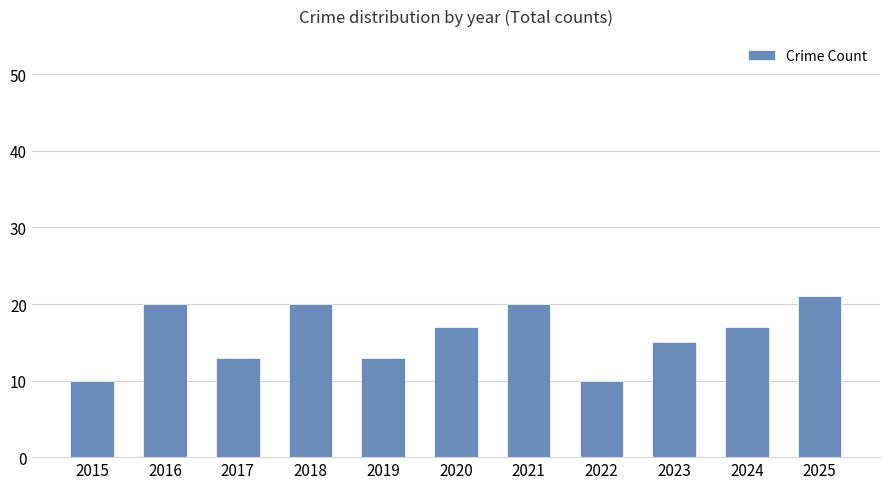

Is it true that the value at 2020 is 12?

False